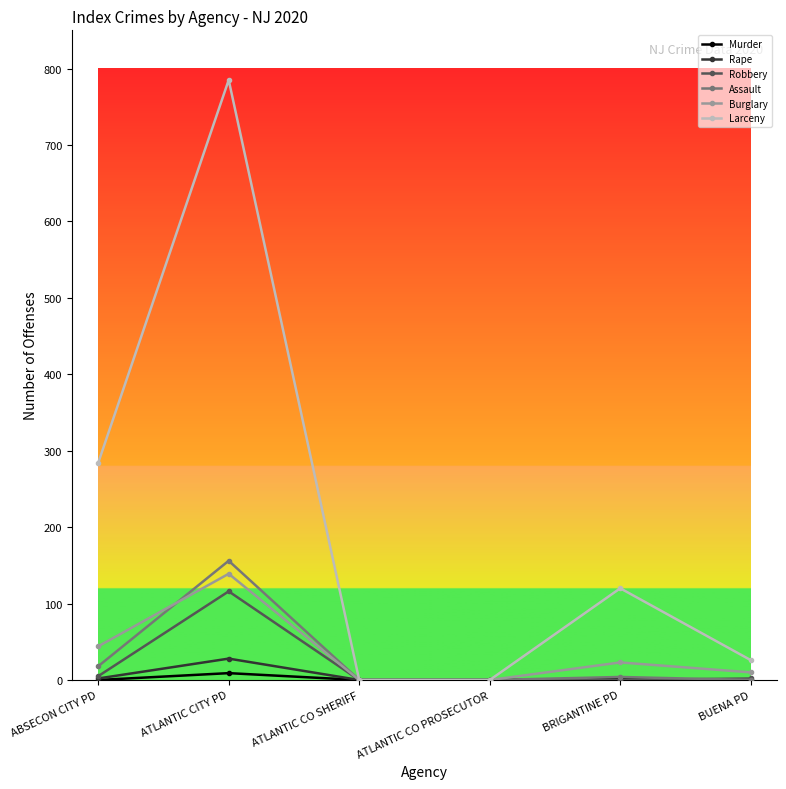

What are all the series names shown in the legend?

Murder, Rape, Robbery, Assault, Burglary, Larceny